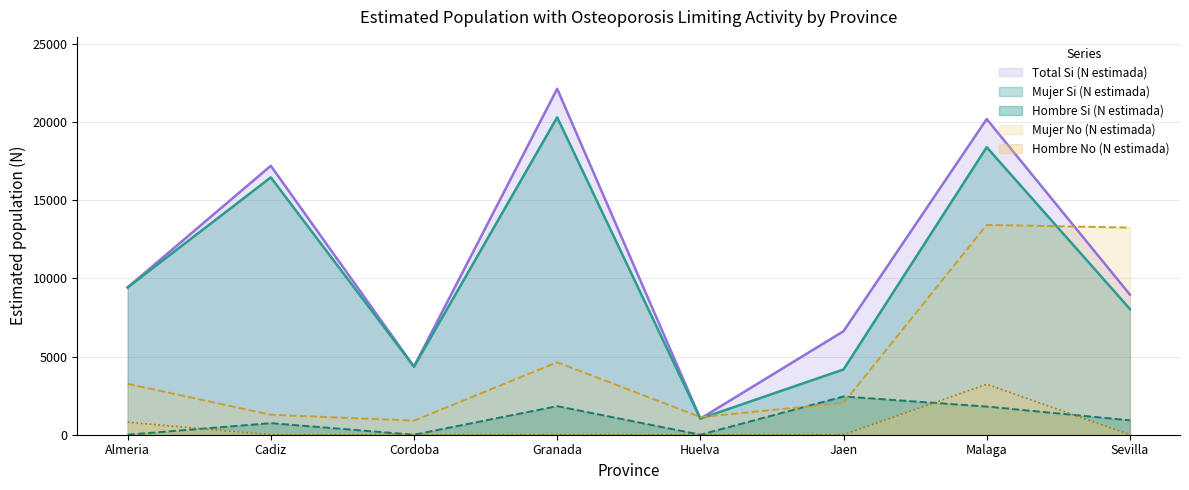

Reading left to right, what are all the values shown in this chart?

Hombre Si (N estimada): Almeria=0	Cadiz=741	Cordoba=0	Granada=1828	Huelva=0	Jaen=2448	Malaga=1802	Sevilla=921
Mujer Si (N estimada): Almeria=9429	Cadiz=16472	Cordoba=4359	Granada=20316	Huelva=1030	Jaen=4178	Malaga=18403	Sevilla=8050
Total Si (N estimada): Almeria=9429	Cadiz=17213	Cordoba=4359	Granada=22143	Huelva=1030	Jaen=6626	Malaga=20206	Sevilla=8970
Hombre No (N estimada): Almeria=802	Cadiz=0	Cordoba=0	Granada=0	Huelva=0	Jaen=0	Malaga=3231	Sevilla=0
Mujer No (N estimada): Almeria=3258	Cadiz=1278	Cordoba=902	Granada=4637	Huelva=1131	Jaen=2033	Malaga=13429	Sevilla=13259